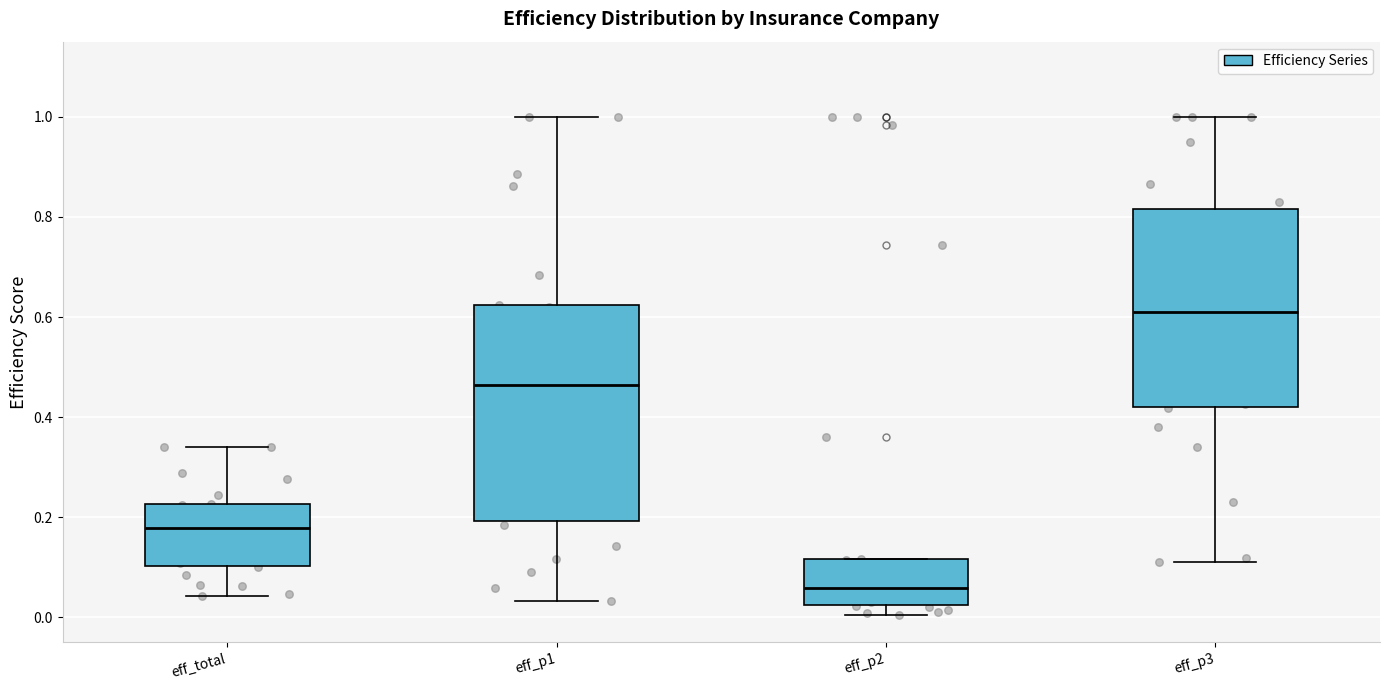

Which box has the lowest median line?

eff_p2